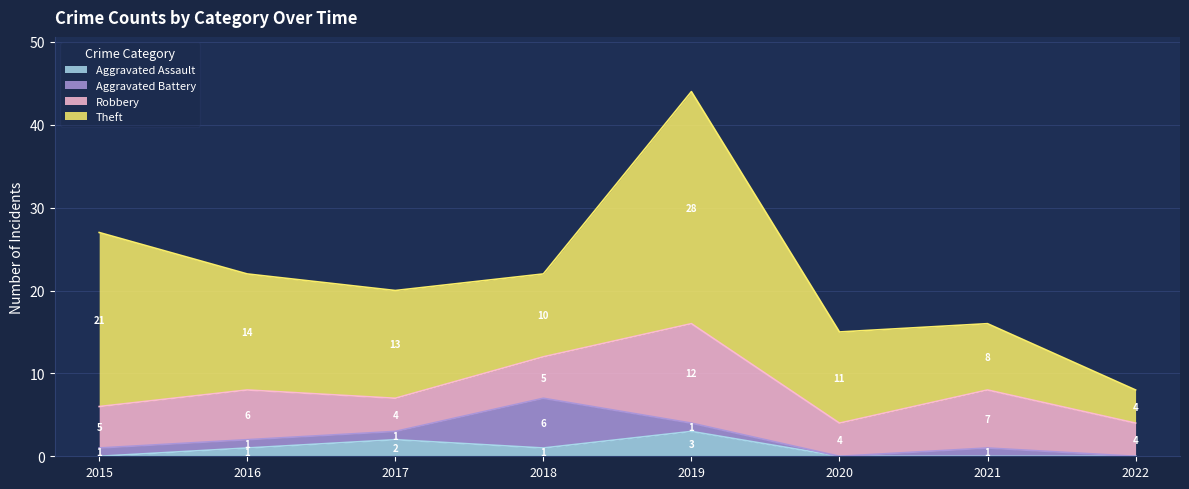

Where is Aggravated Battery nearest to the value 3?

2015